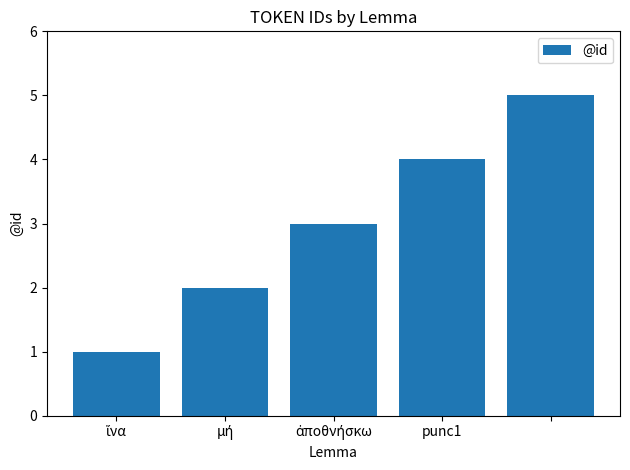

What is the sum of all values?

15